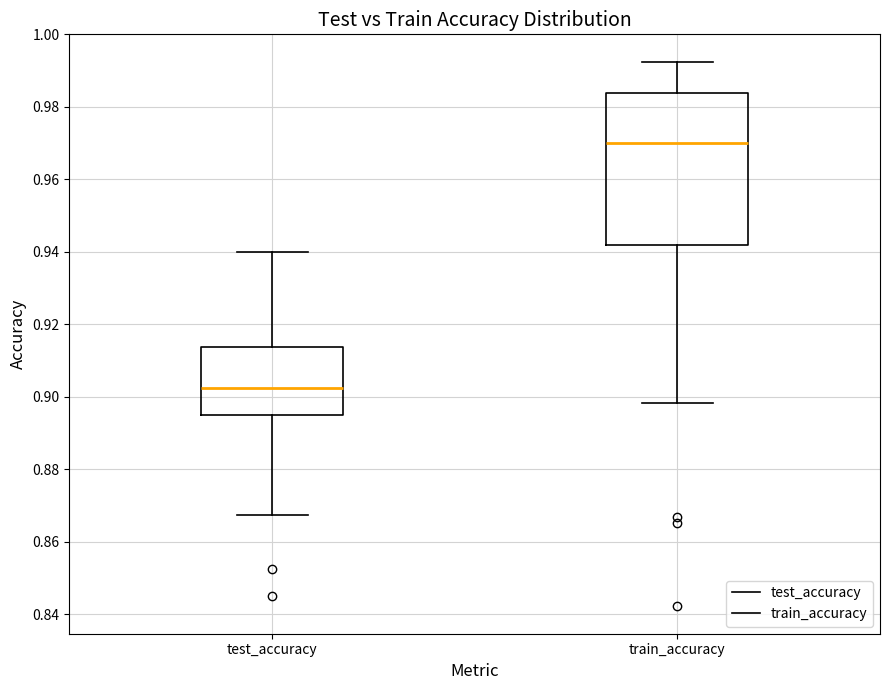

Which box has the highest median line?

train_accuracy